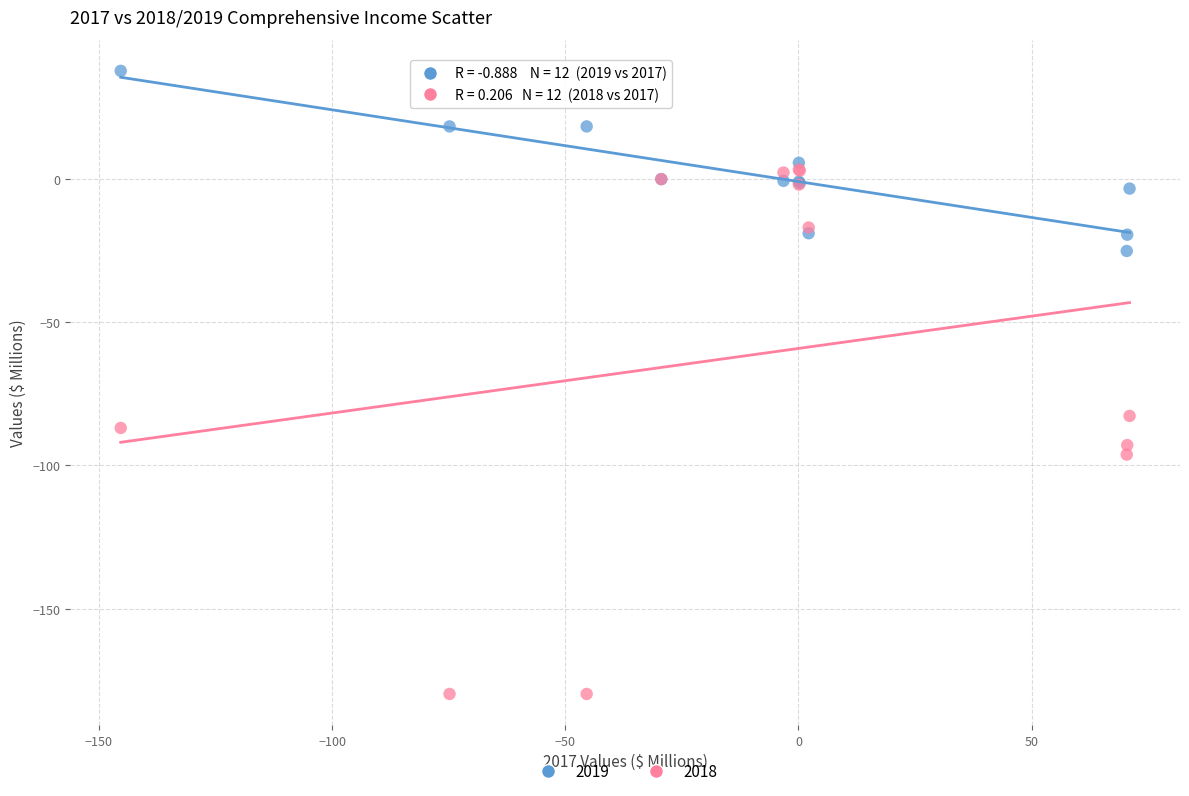

Which series has the widest spread of Y values?

2018